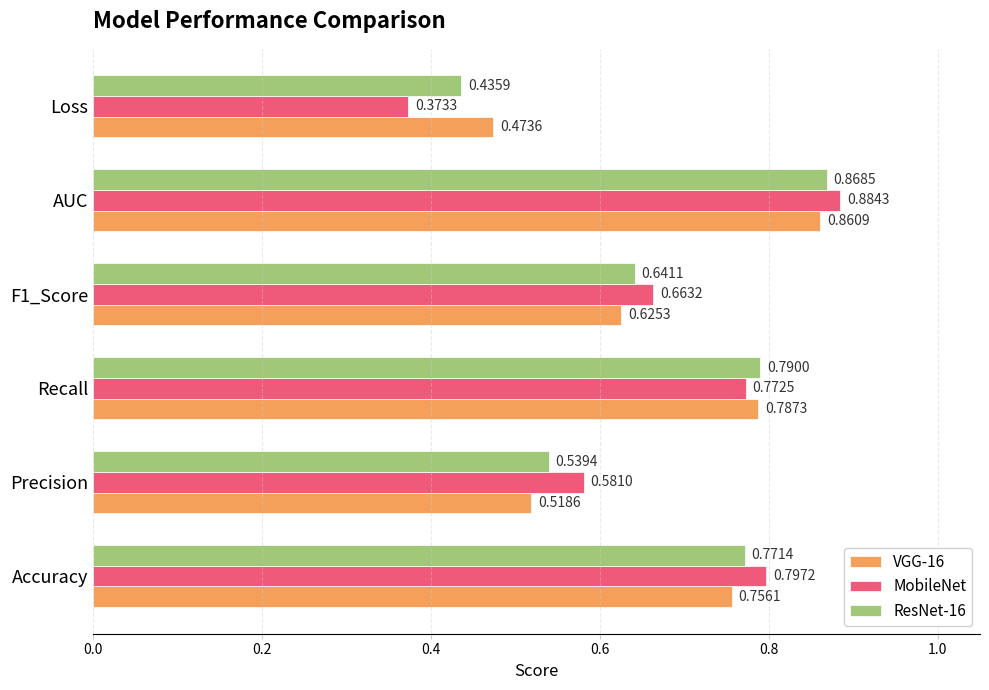

Which series has the largest total across all categories?

MobileNet